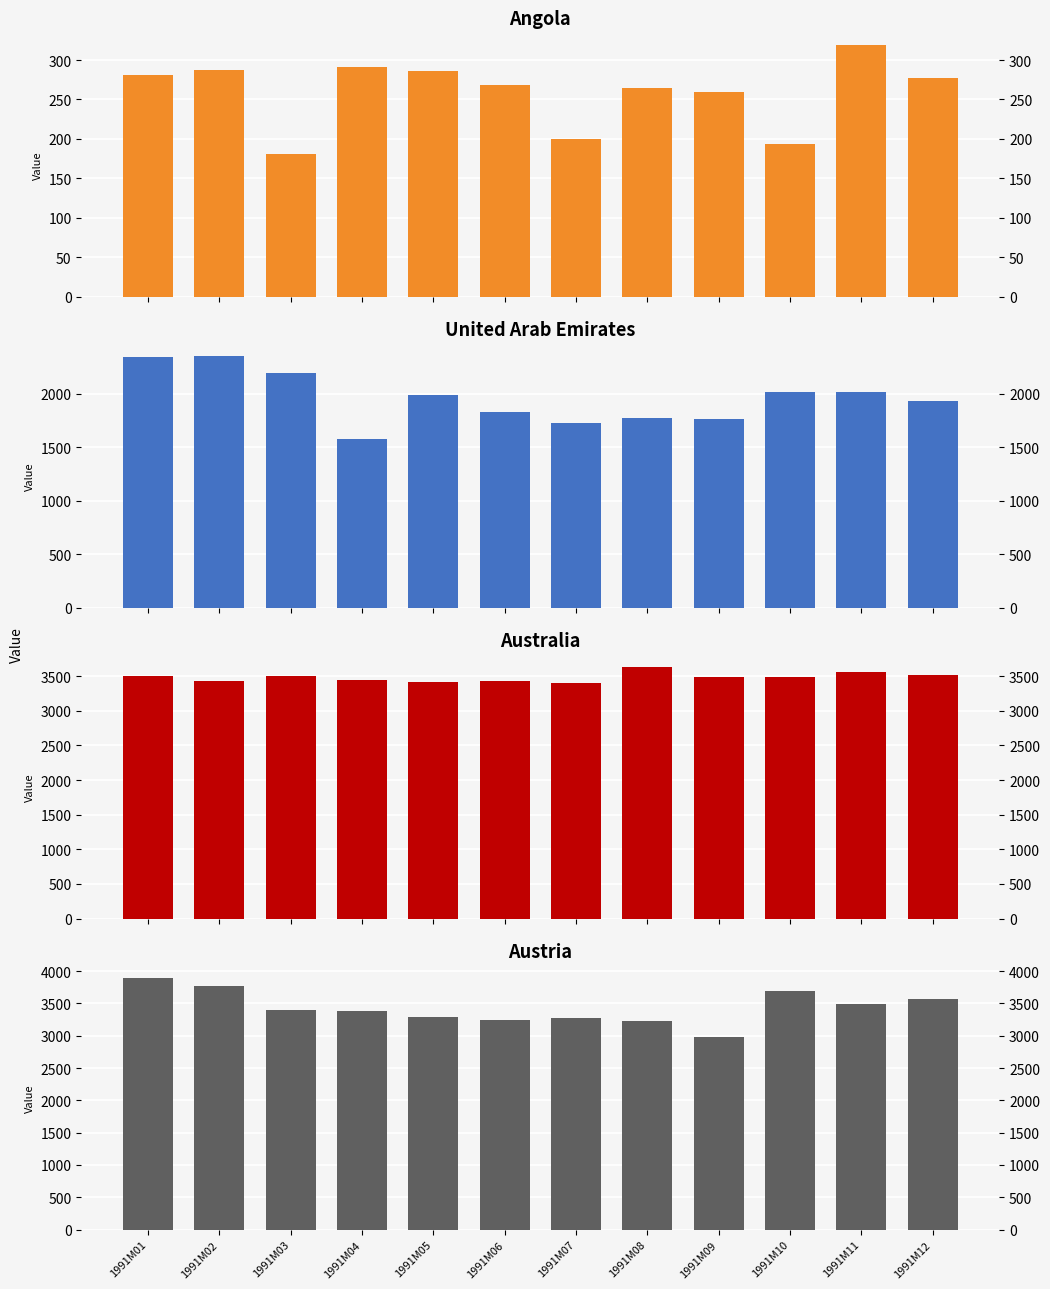

Is it true that Angola equals 63.5 at 1991M04?

False